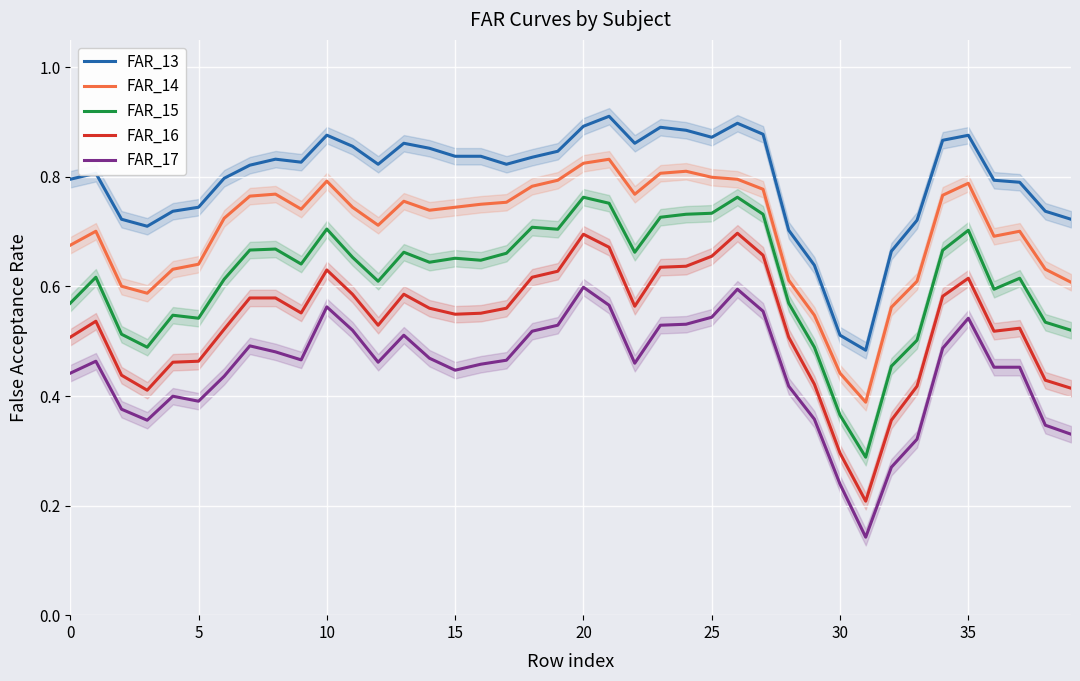

Is it true that FAR_13 equals 1.2 at 20?

False